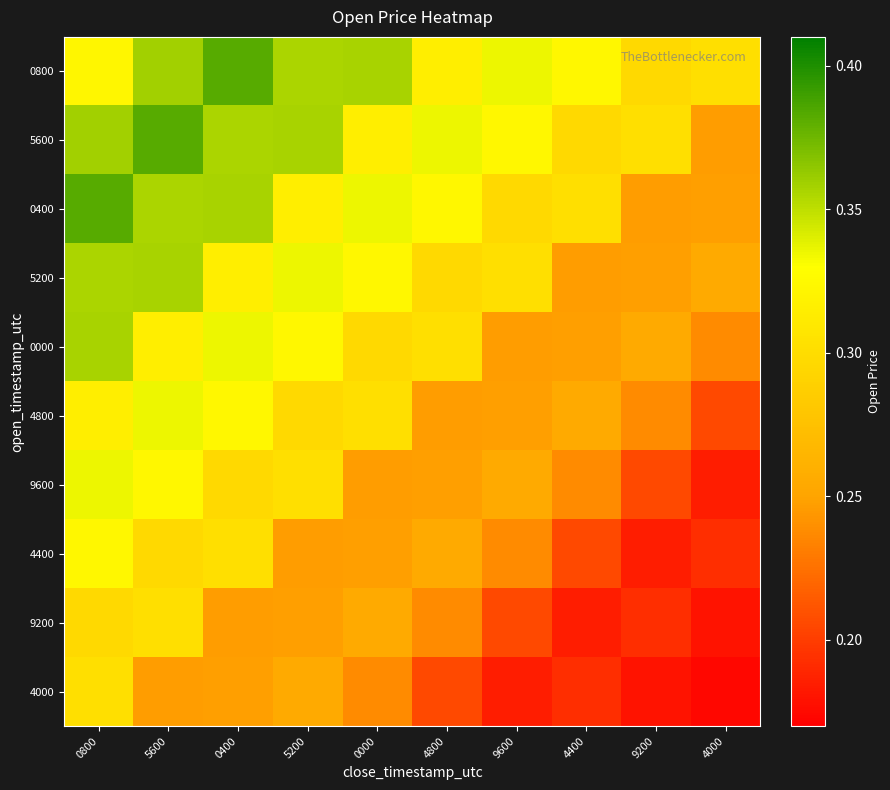

What is the maximum value shown in the chart?

0.4